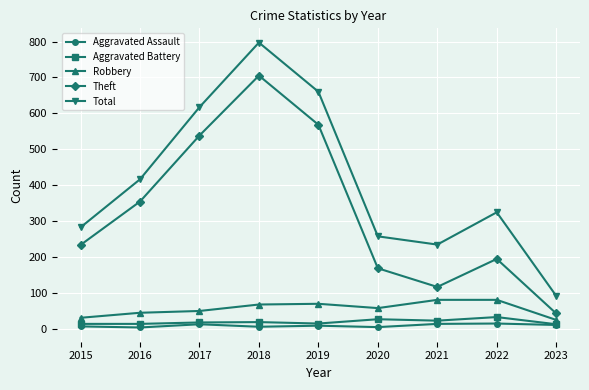

True or false: Total and Aggravated Battery intersect in this chart.

False